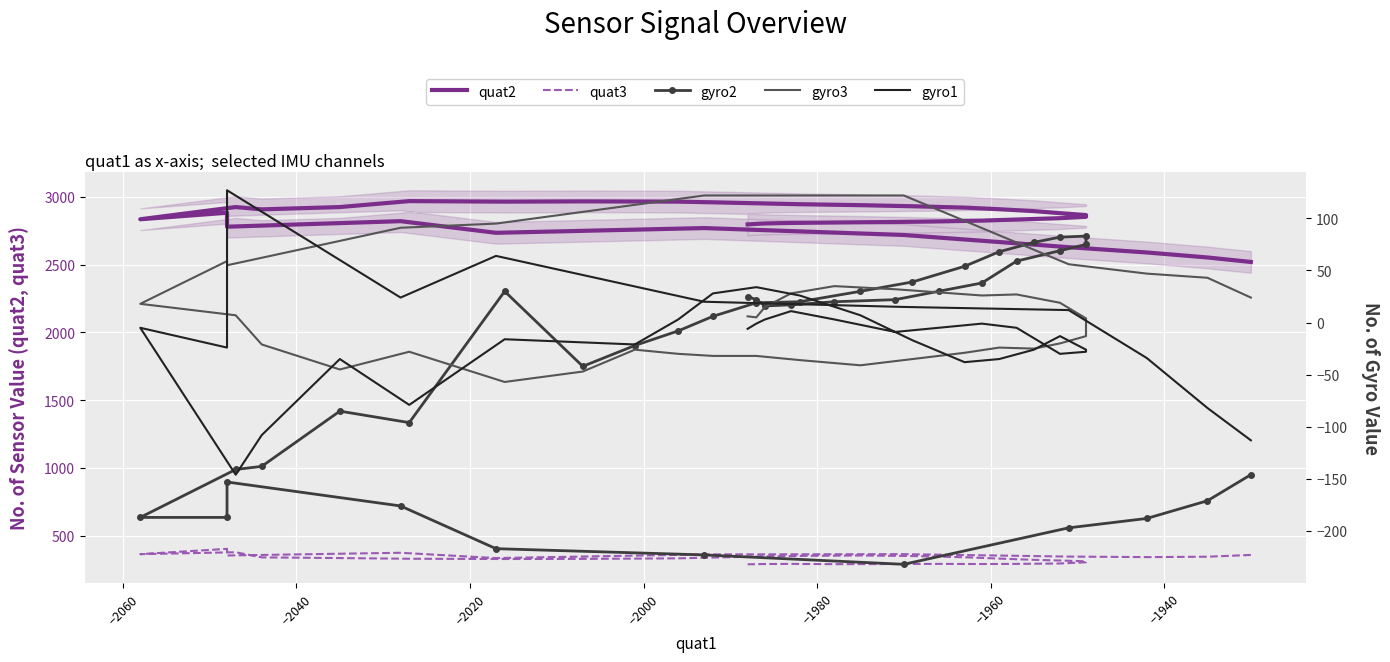

True or false: gyro2 has more than 1 points higher than both neighbors.

True